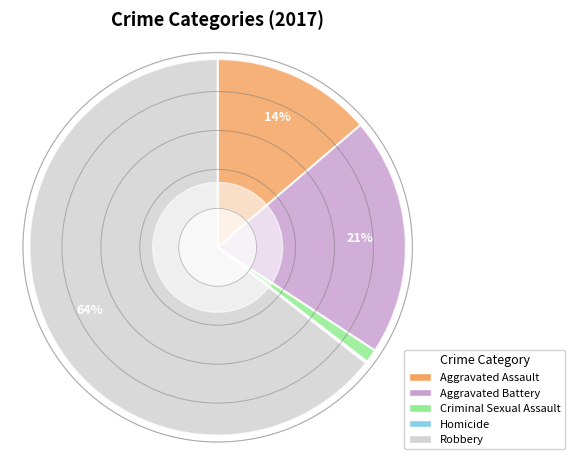

To the nearest percent, what is the average slice percentage?

20%